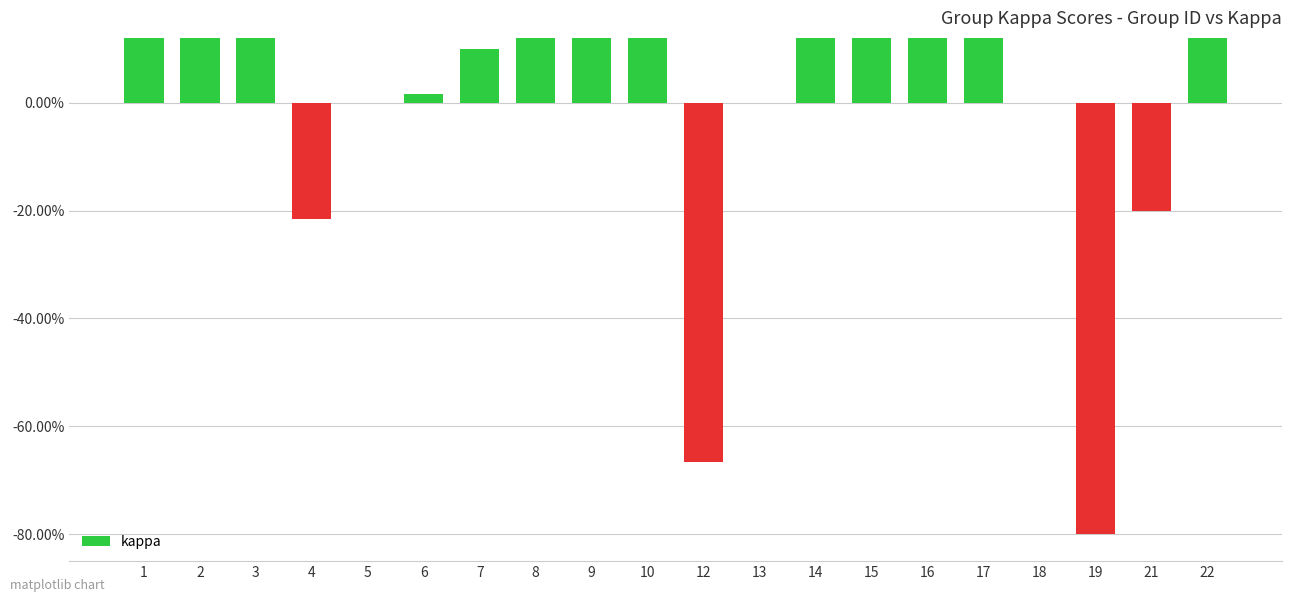

How many bars are there in total?

20